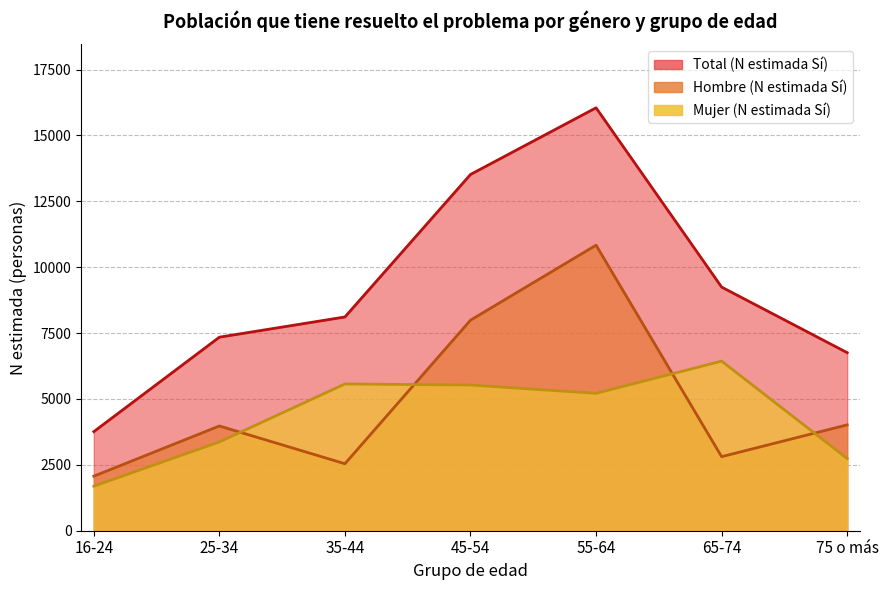

The value of Hombre (N estimada Sí) at 65-74 is 4830. True or false?

False